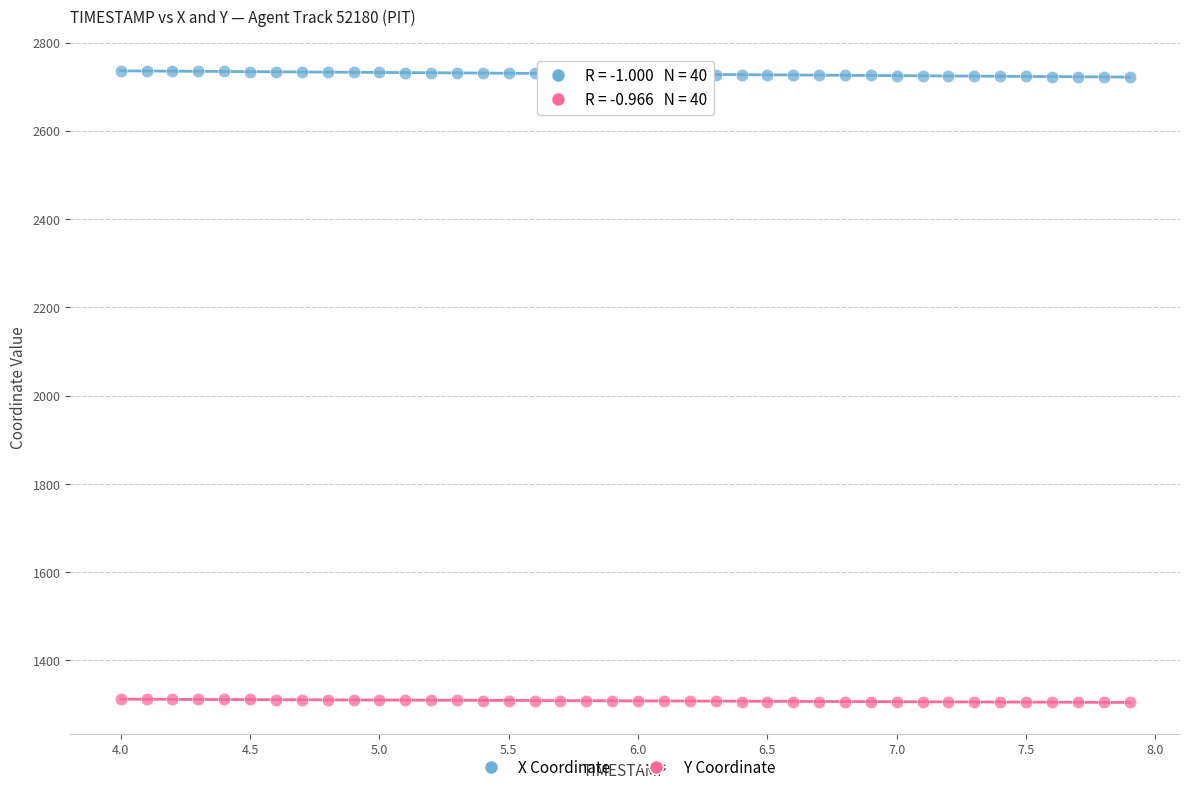

Which series contains the lowest Y value?

Y Coordinate